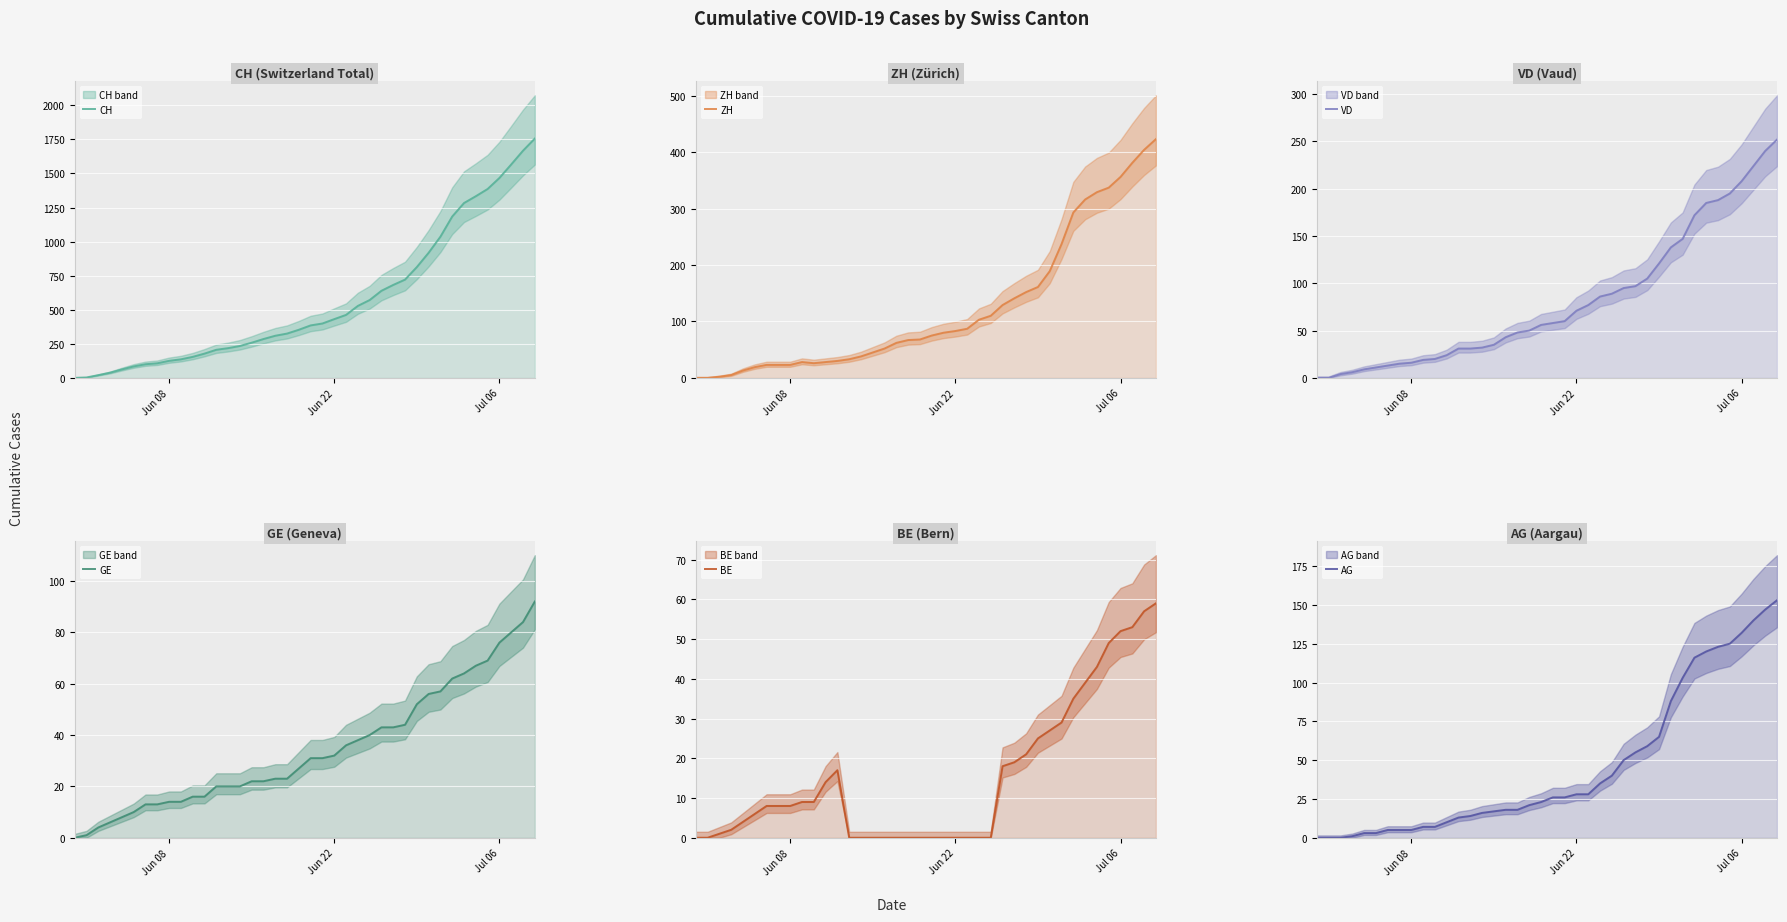

What is the value of the GE point at the 21st from the left?

31